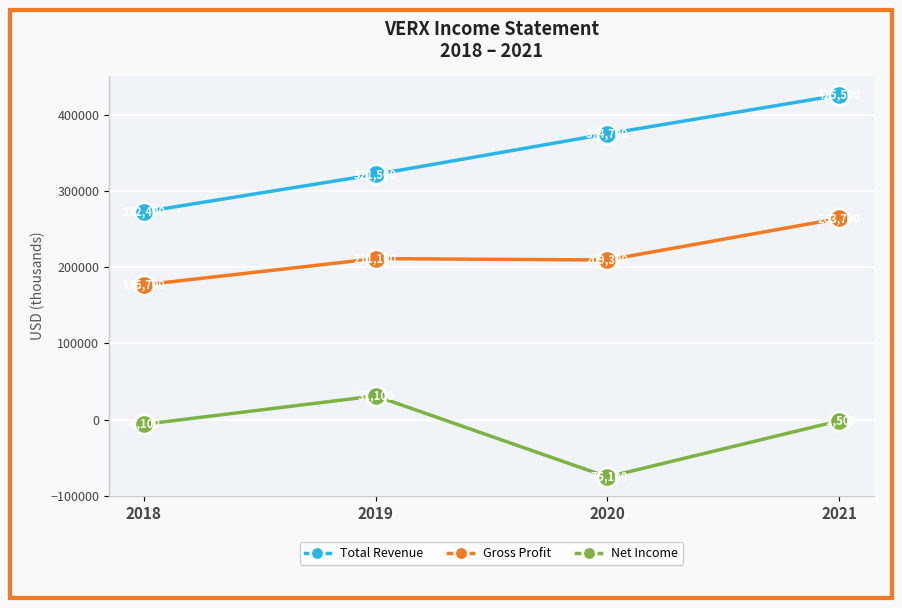

The Total Revenue series shows 272400 at 2018. True or false?

True